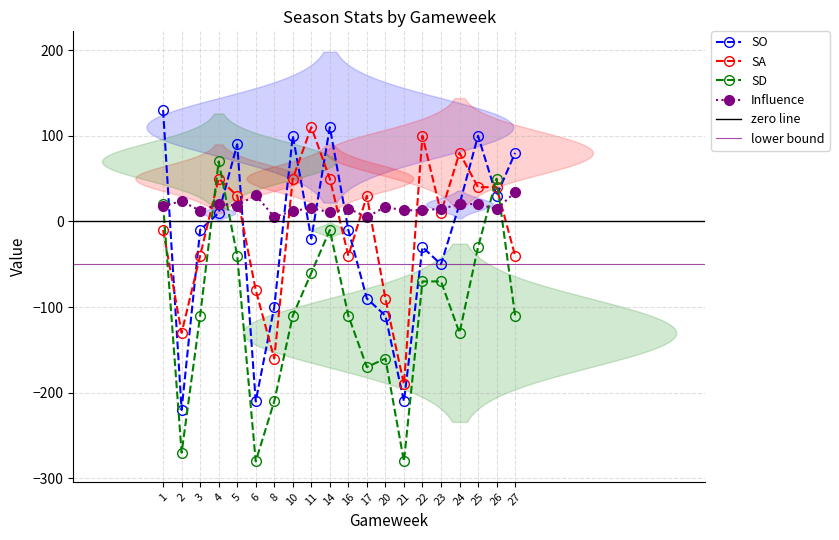

Rank the series at 27 from lowest to highest value.

SD, SA, Influence, SO